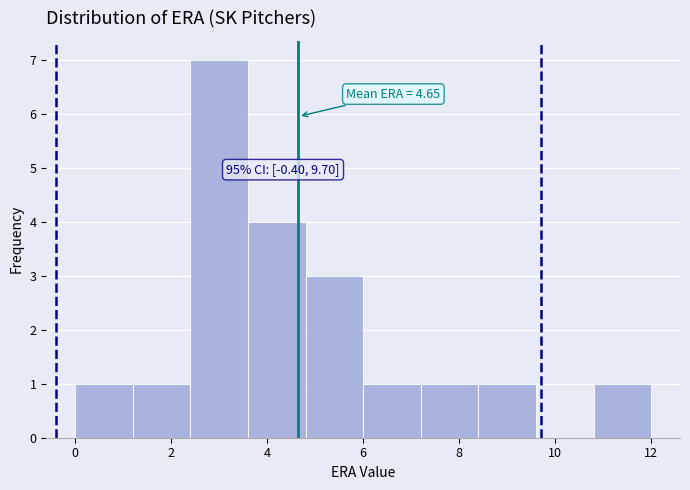

Over which range of the x-axis is the bar tallest?

2.4 to 3.6